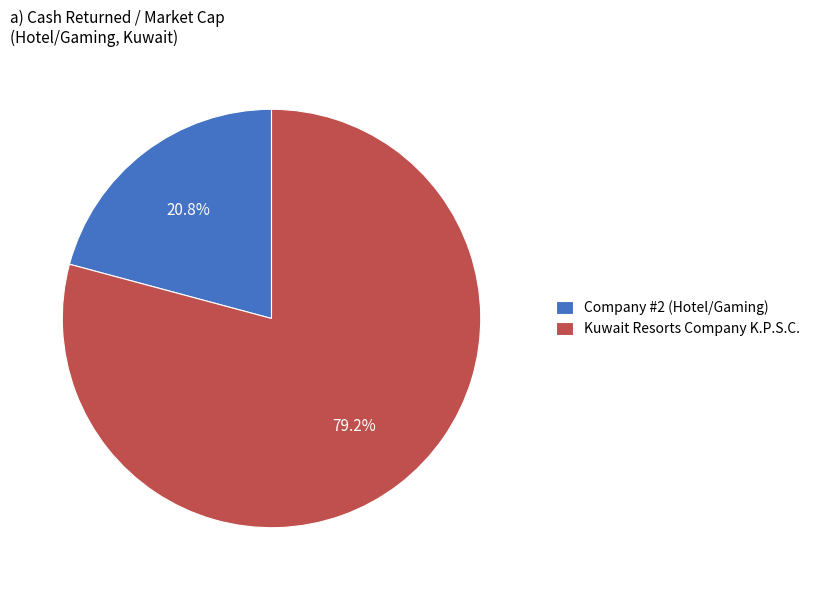

To the nearest percent, what is the difference between the largest and smallest slice percentages?

58%